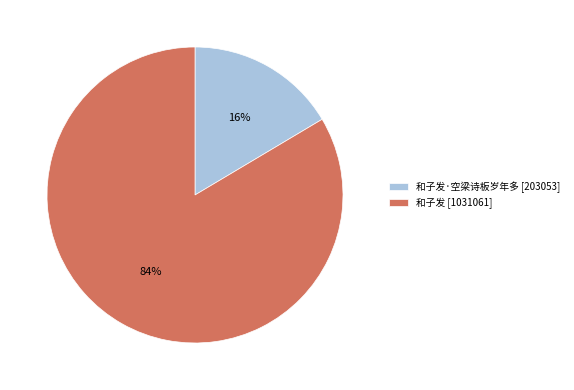

Which has a higher value, 和子发·空梁诗板岁年多 [203053] or 和子发 [1031061]?

和子发 [1031061]